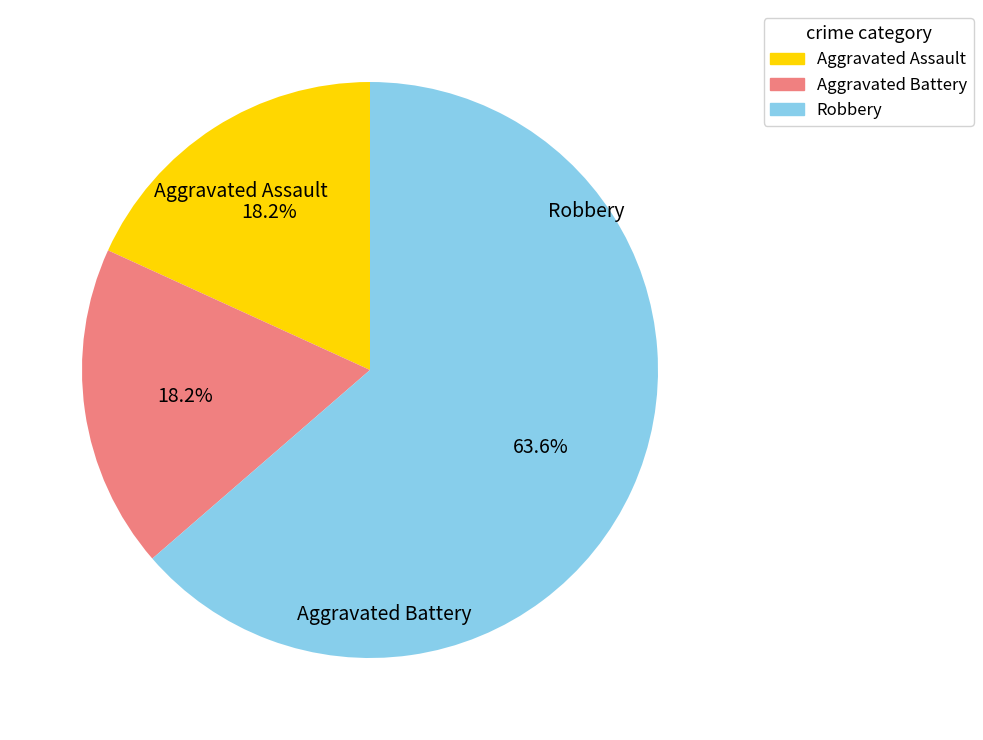

What percentage do Robbery and Aggravated Assault together represent?

81.8%